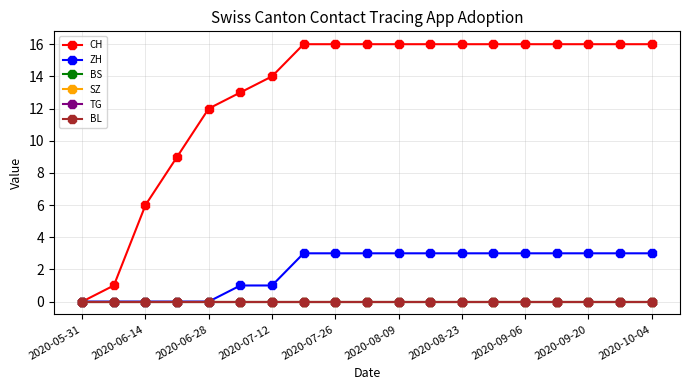

Is this an area chart (filled region under the line)?

No